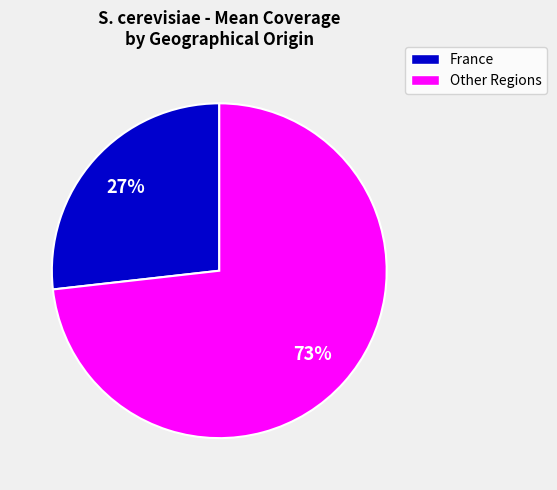

Does any single category account for the majority?

Yes